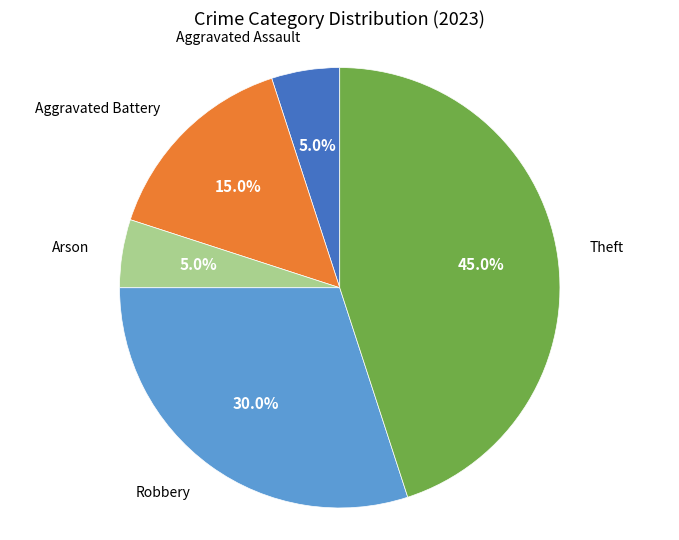

Is there a majority slice in this chart?

No